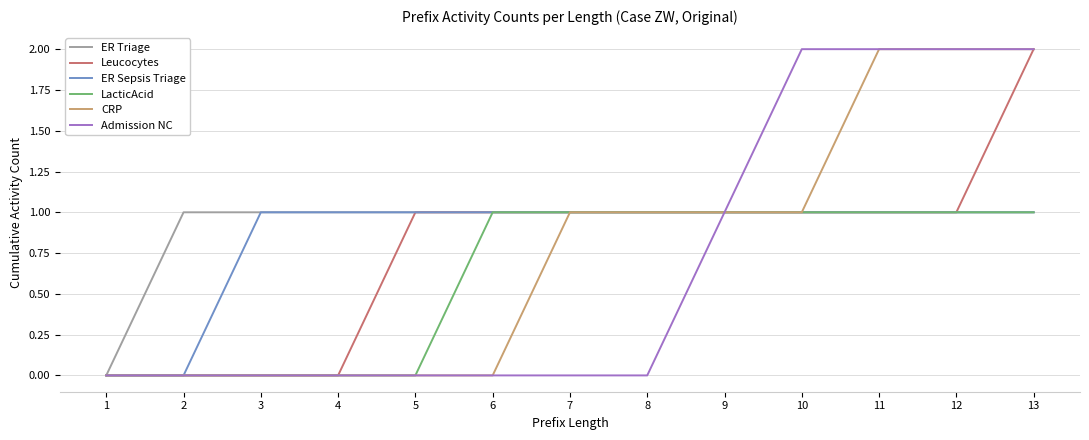

The Admission NC series shows 1 at 12. True or false?

False